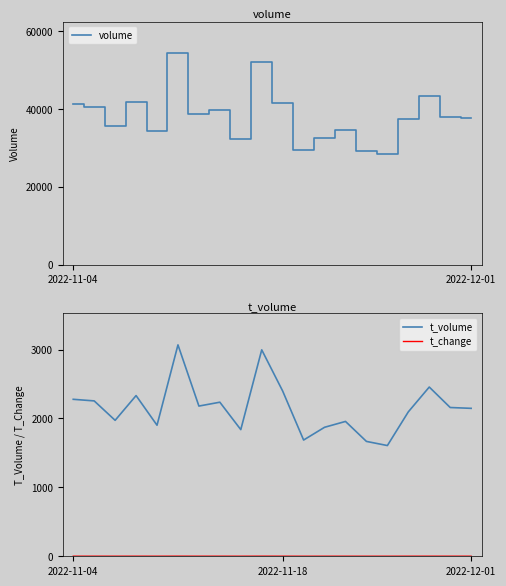

What is the maximum value shown in the chart?

54286.0